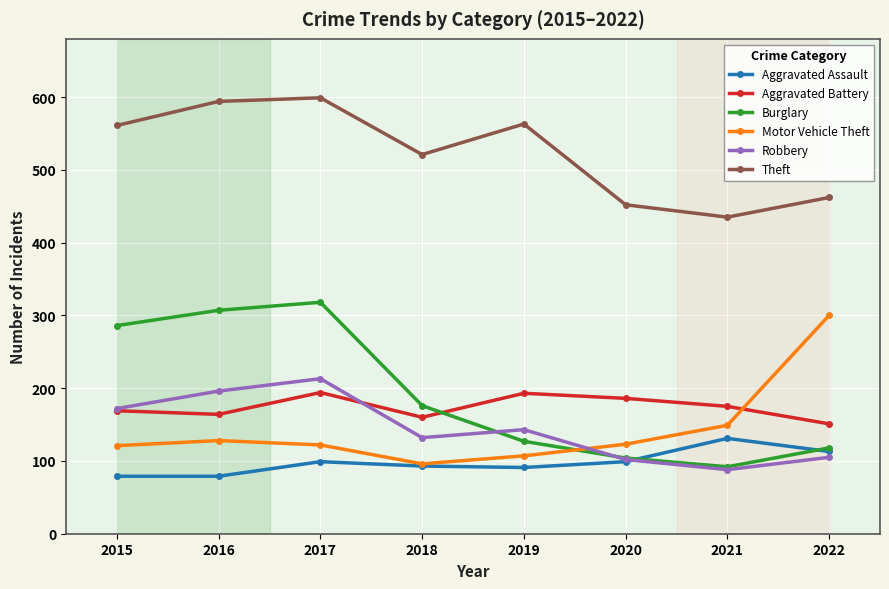

Is this an area chart (filled region under the line)?

No